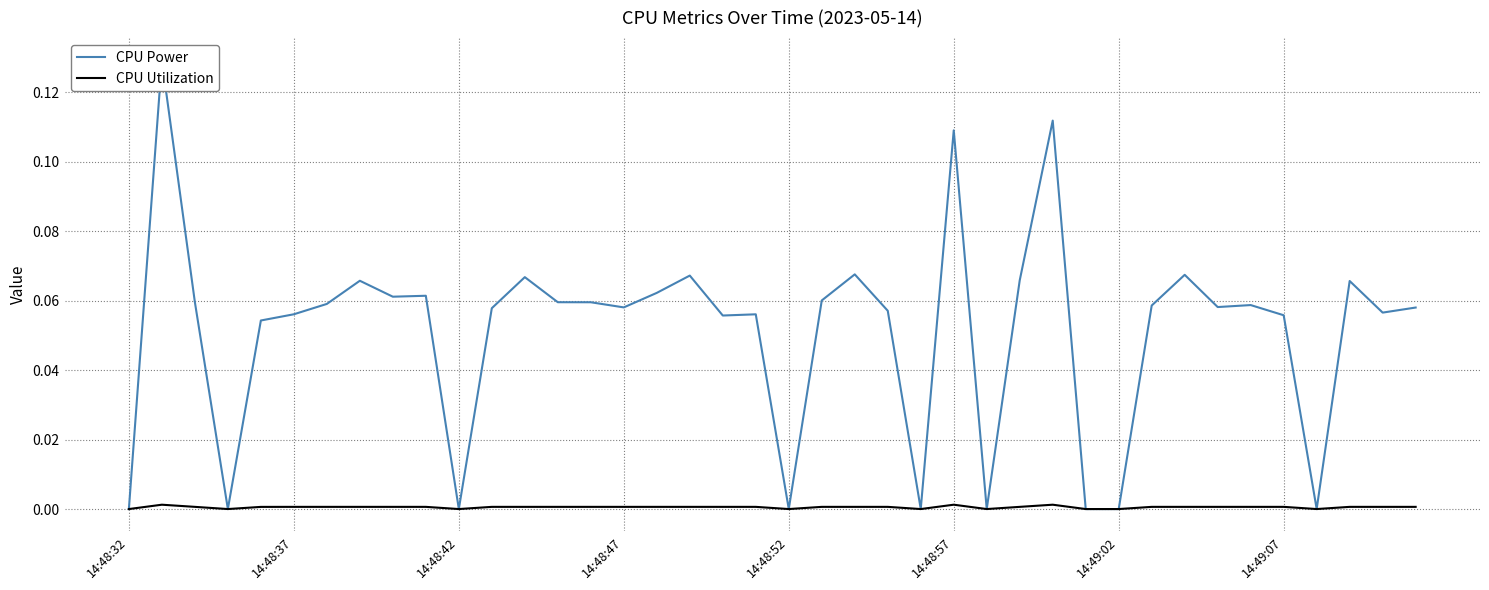

True or false: CPU Utilization has a value of 0.0 at 14:48:42.

True